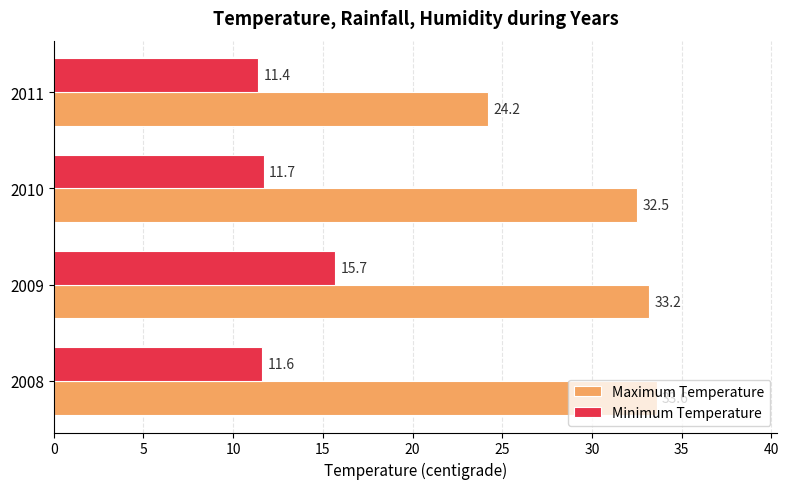

Which series has the largest range (max minus min)?

Maximum Temperature